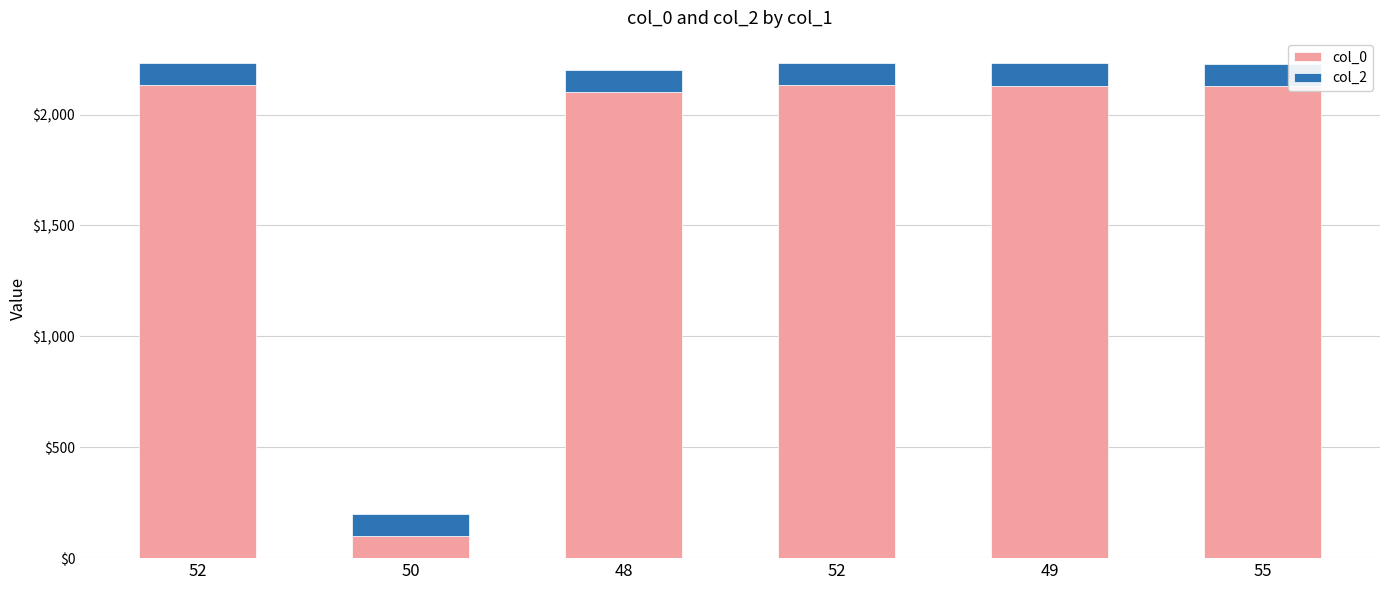

How many data points does each series have?

6